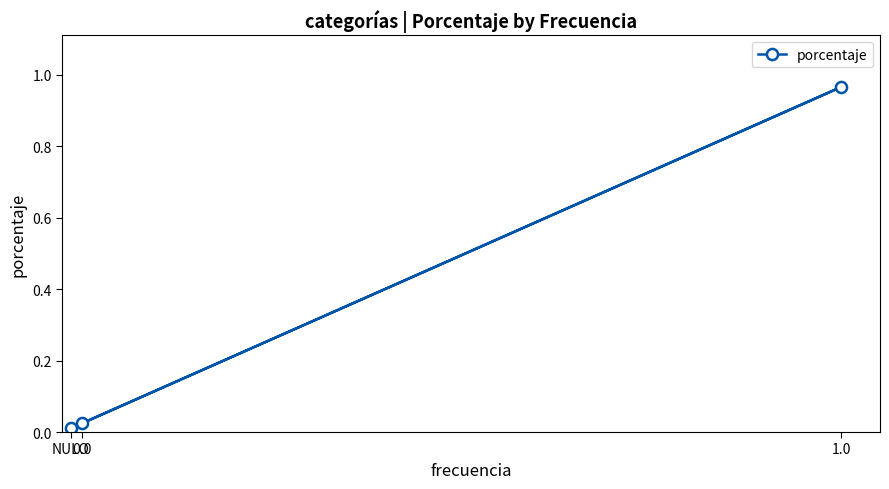

Is it true that the value at 0.0 is 0.0?

True